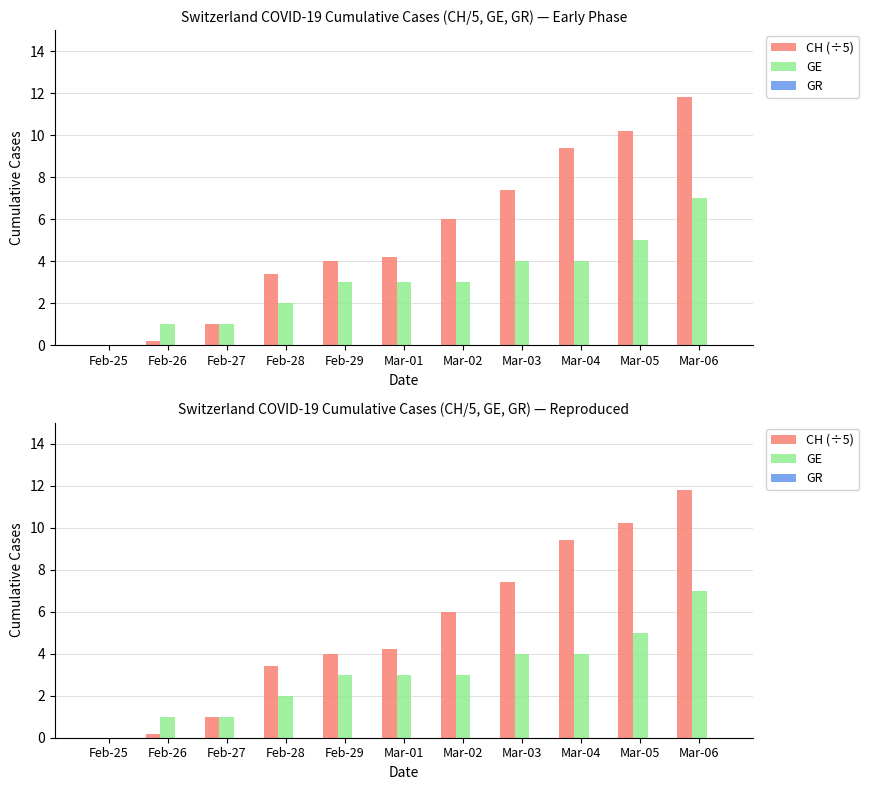

Reading left to right, list all the values displayed in this chart.

CH (÷5): 0.0	0.2	1.0	3.4	4.0	4.2	6.0	7.4	9.4	10.2	11.8
GE: 0.0	1.0	1.0	2.0	3.0	3.0	3.0	4.0	4.0	5.0	7.0
GR: 0.0	0.0	0.0	0.0	0.0	0.0	0.0	0.0	0.0	0.0	0.0